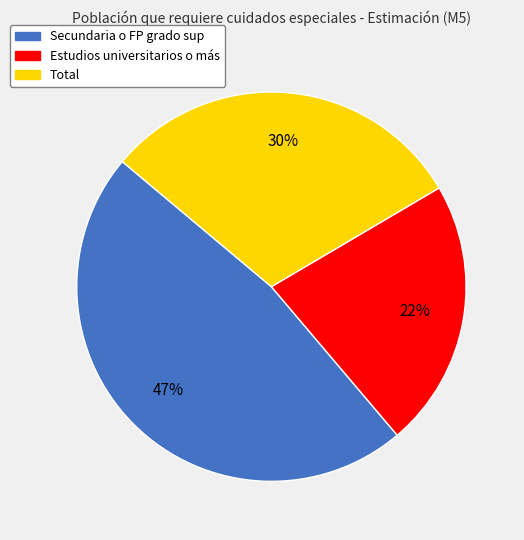

Count the number of slices in the pie.

3